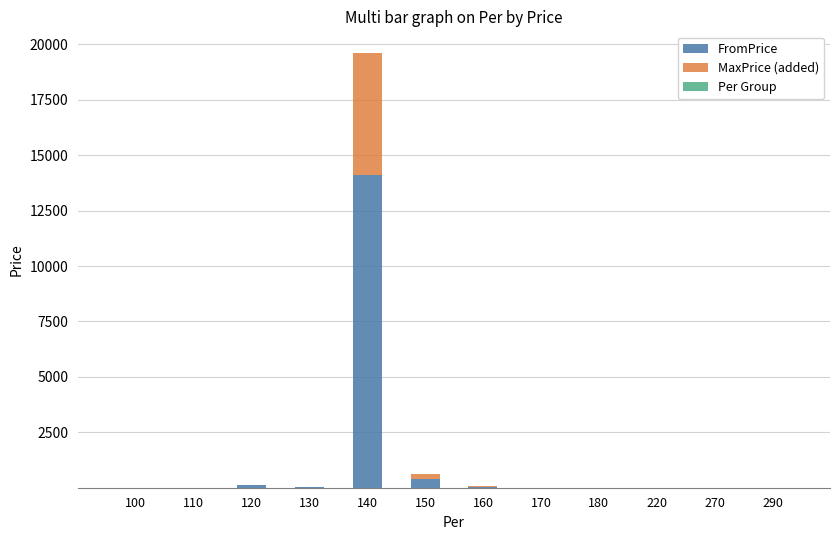

At which category is the sum across all series the highest?

140